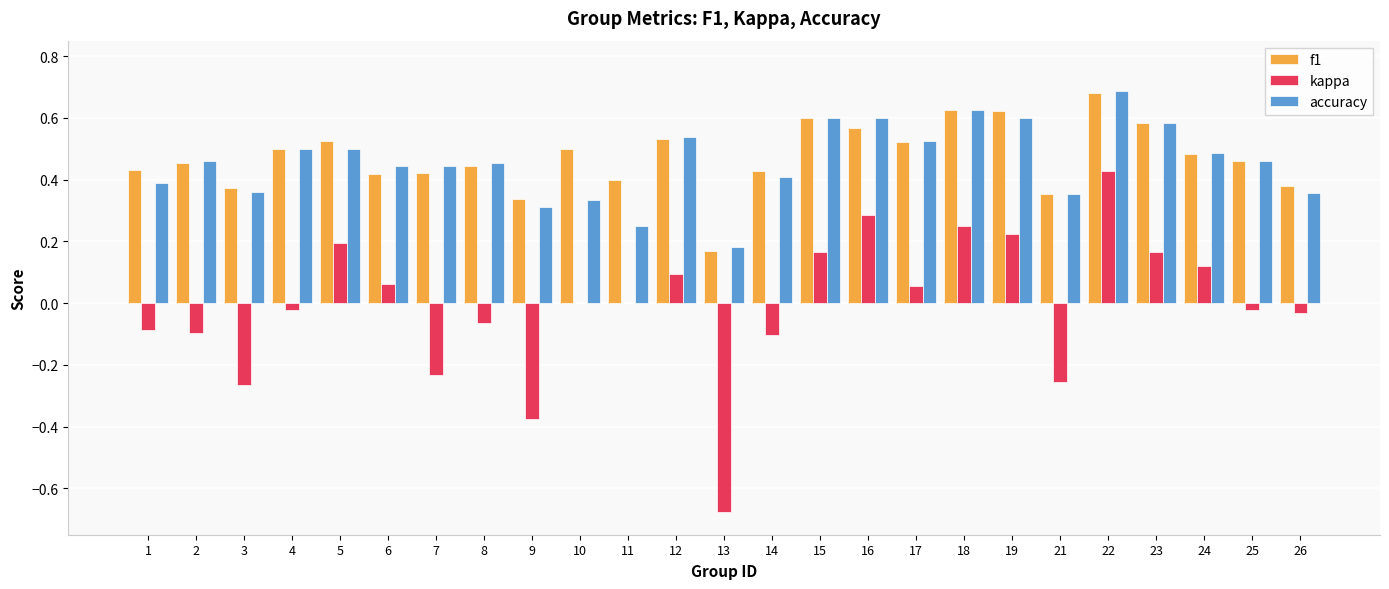

Count the number of categories in the chart.

25